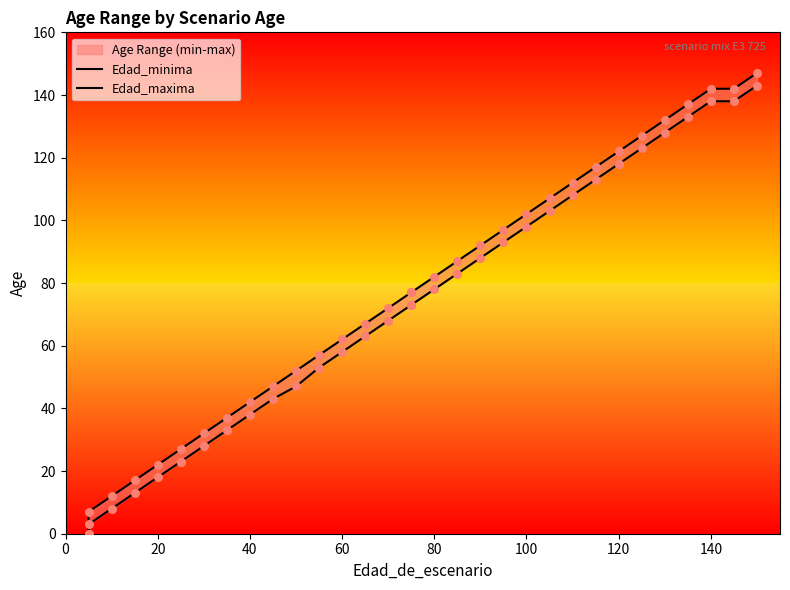

Which series has the widest spread of Y values?

Edad_maxima